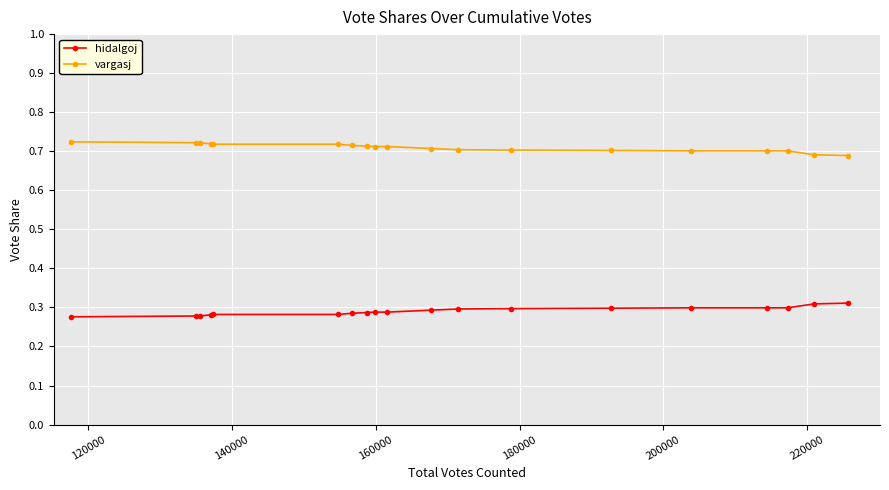

Which series has the largest total across all categories?

vargasj